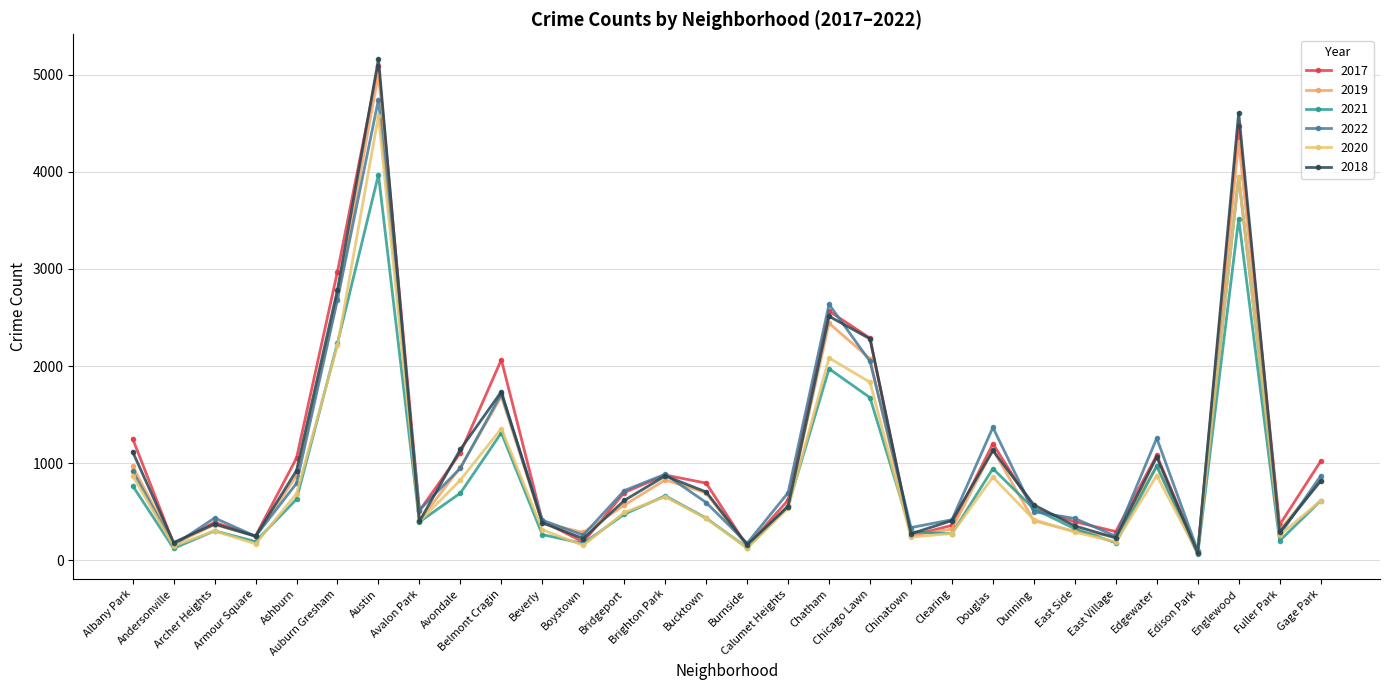

What is the sum of the 2020 values at Andersonville and East Village?

338